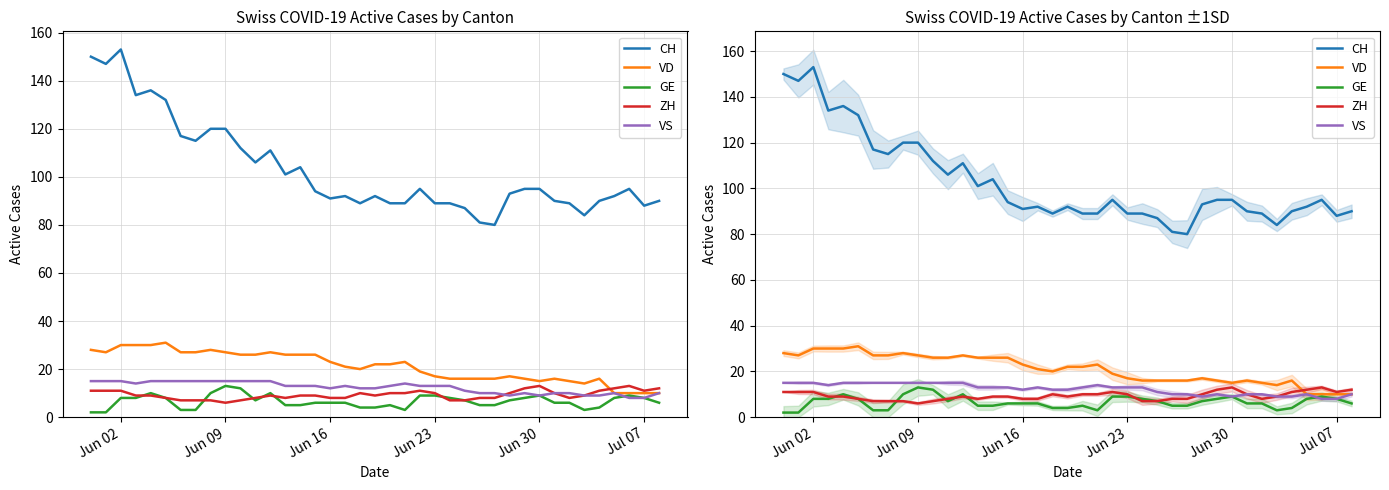

Is the value of GE at 15 greater than the value of ZH at 31?

No